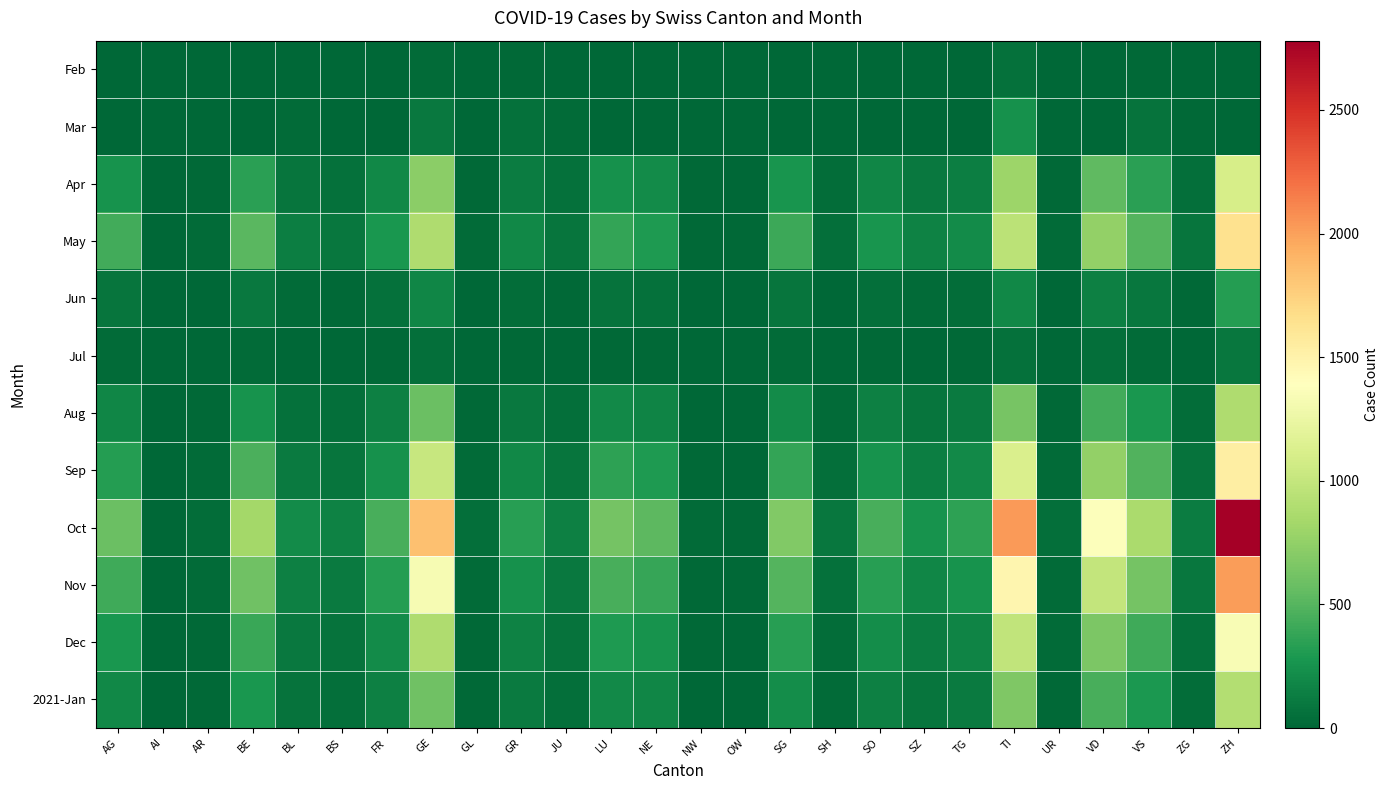

What is the spread (max minus min) of values at TI?

1975